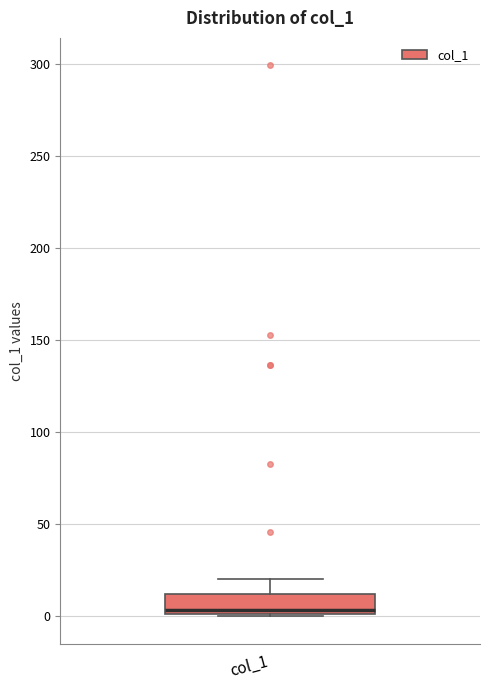

Transcribe this box plot: give where the median line is, the range the box spans, and where the two whiskers end, as read against the y-axis. The values are not printed on the chart, so give them approximately, as read against the axis.

median 5, box 0 to 10, whiskers 0 to 20